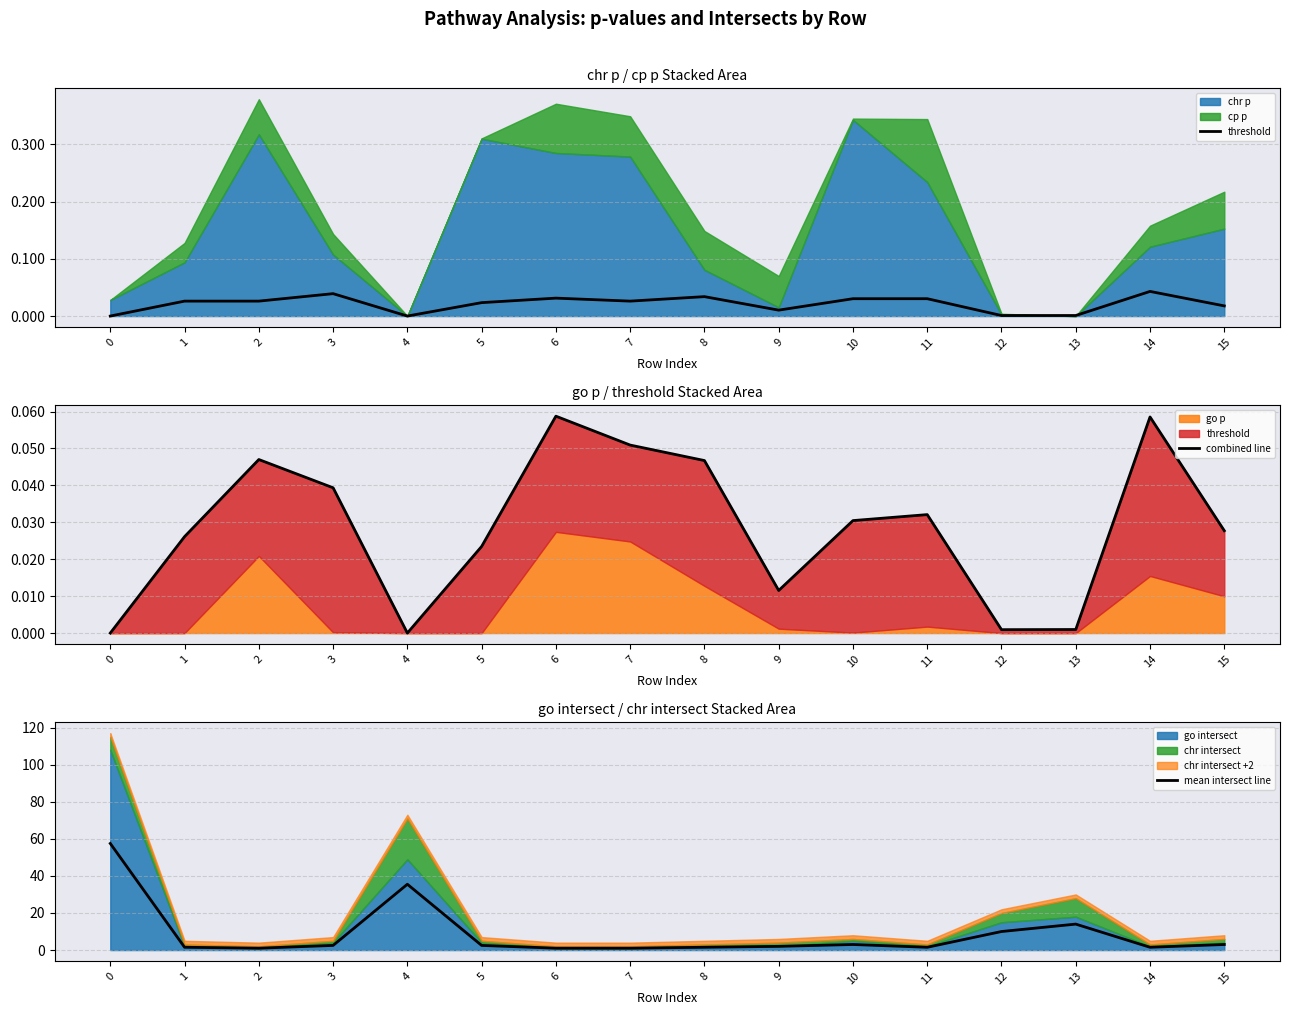

True or false: threshold and combined line cross at least once.

False